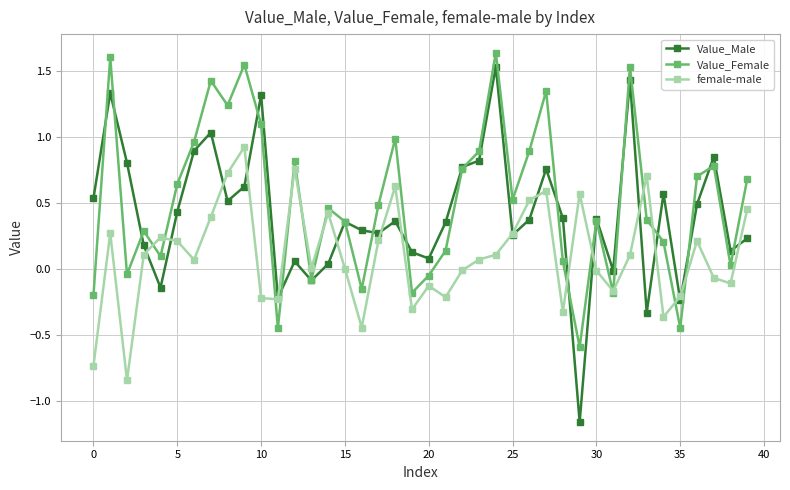

What is the value of the Value_Male point at the 33rd from the left?

1.4